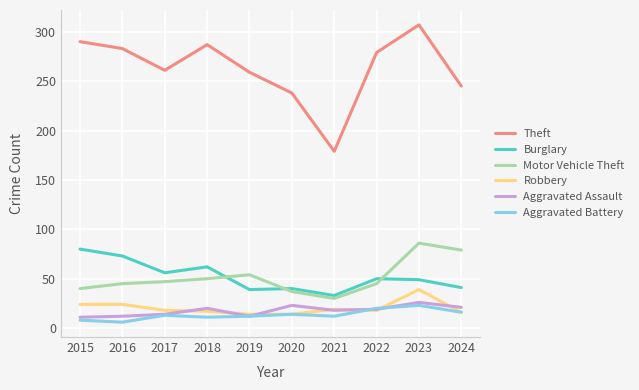

Is the value of Motor Vehicle Theft at 2021 greater than the value of Robbery at 2019?

Yes